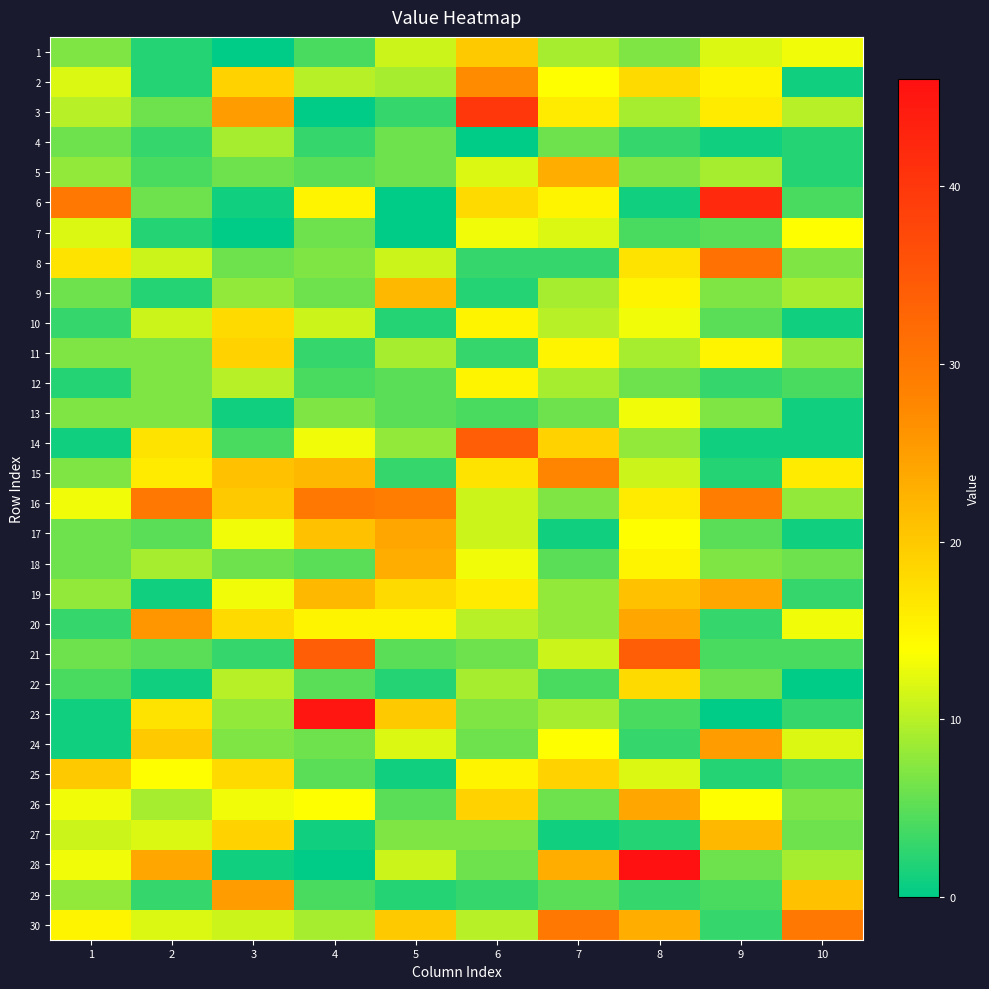

Reading left to right, transcribe all the data shown in this chart.

1: 1=7	2=2	3=0	4=4	5=11	6=20	7=9	8=7	9=12	10=13
2: 1=12	2=2	3=19	4=10	5=9	6=27	7=14	8=18	9=15	10=1
3: 1=10	2=6	3=25	4=0	5=3	6=40	7=16	8=9	9=16	10=10
4: 1=6	2=3	3=9	4=3	5=6	6=0	7=6	8=3	9=1	10=2
5: 1=8	2=4	3=6	4=5	5=6	6=12	7=23	8=7	9=9	10=2
6: 1=30	2=6	3=1	4=15	5=0	6=18	7=15	8=1	9=42	10=4
7: 1=12	2=2	3=0	4=6	5=0	6=13	7=12	8=4	9=5	10=14
8: 1=17	2=11	3=6	4=7	5=11	6=3	7=3	8=17	9=31	10=7
9: 1=6	2=2	3=8	4=6	5=22	6=2	7=9	8=15	9=7	10=9
10: 1=3	2=11	3=18	4=11	5=2	6=15	7=10	8=13	9=5	10=1
11: 1=7	2=7	3=19	4=3	5=9	6=3	7=15	8=9	9=15	10=8
12: 1=2	2=7	3=10	4=4	5=5	6=15	7=9	8=6	9=3	10=4
13: 1=7	2=7	3=1	4=7	5=5	6=4	7=6	8=13	9=7	10=1
14: 1=1	2=17	3=4	4=13	5=8	6=34	7=19	8=8	9=1	10=1
15: 1=7	2=16	3=21	4=22	5=3	6=17	7=28	8=11	9=2	10=16
16: 1=13	2=30	3=20	4=30	5=29	6=11	7=7	8=16	9=29	10=8
17: 1=6	2=5	3=13	4=21	5=24	6=11	7=1	8=14	9=5	10=1
18: 1=6	2=9	3=6	4=5	5=23	6=13	7=5	8=15	9=7	10=6
19: 1=8	2=1	3=13	4=22	5=18	6=16	7=8	8=21	9=24	10=3
20: 1=3	2=26	3=18	4=15	5=15	6=10	7=8	8=24	9=3	10=13
21: 1=6	2=5	3=3	4=34	5=5	6=6	7=11	8=34	9=4	10=4
22: 1=4	2=1	3=10	4=5	5=2	6=9	7=4	8=18	9=6	10=0
23: 1=1	2=17	3=8	4=45	5=20	6=7	7=9	8=4	9=0	10=3
24: 1=1	2=20	3=7	4=6	5=12	6=6	7=14	8=3	9=25	10=12
25: 1=20	2=14	3=18	4=5	5=1	6=15	7=19	8=12	9=2	10=4
26: 1=13	2=9	3=13	4=14	5=5	6=19	7=6	8=24	9=14	10=7
27: 1=11	2=12	3=19	4=1	5=7	6=7	7=1	8=2	9=22	10=6
28: 1=13	2=24	3=1	4=0	5=11	6=6	7=23	8=46	9=6	10=9
29: 1=8	2=3	3=25	4=4	5=2	6=3	7=5	8=3	9=4	10=21
30: 1=15	2=12	3=11	4=9	5=20	6=10	7=30	8=23	9=3	10=30